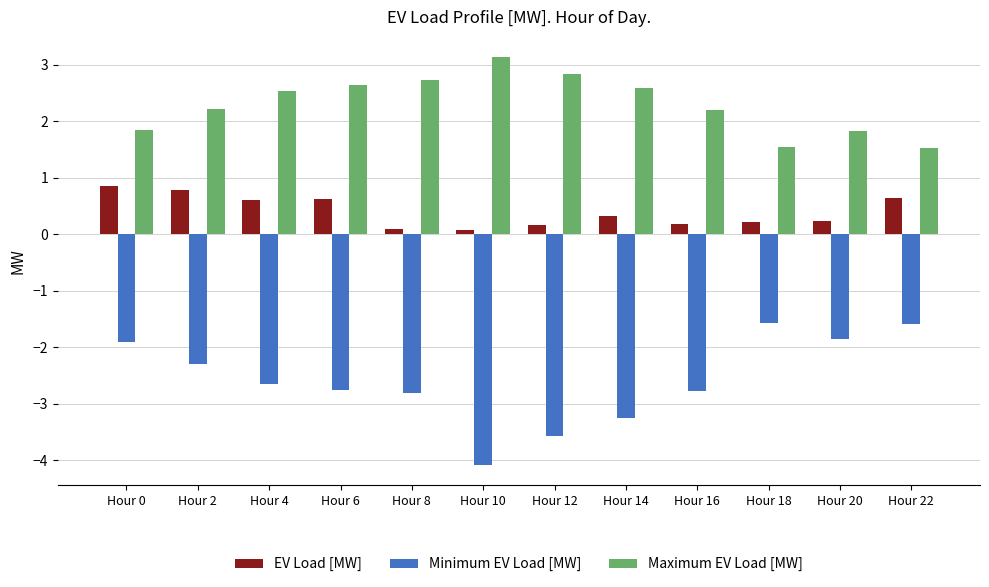

What is the difference between the maximum and minimum values in the Maximum EV Load [MW] series?

1.6